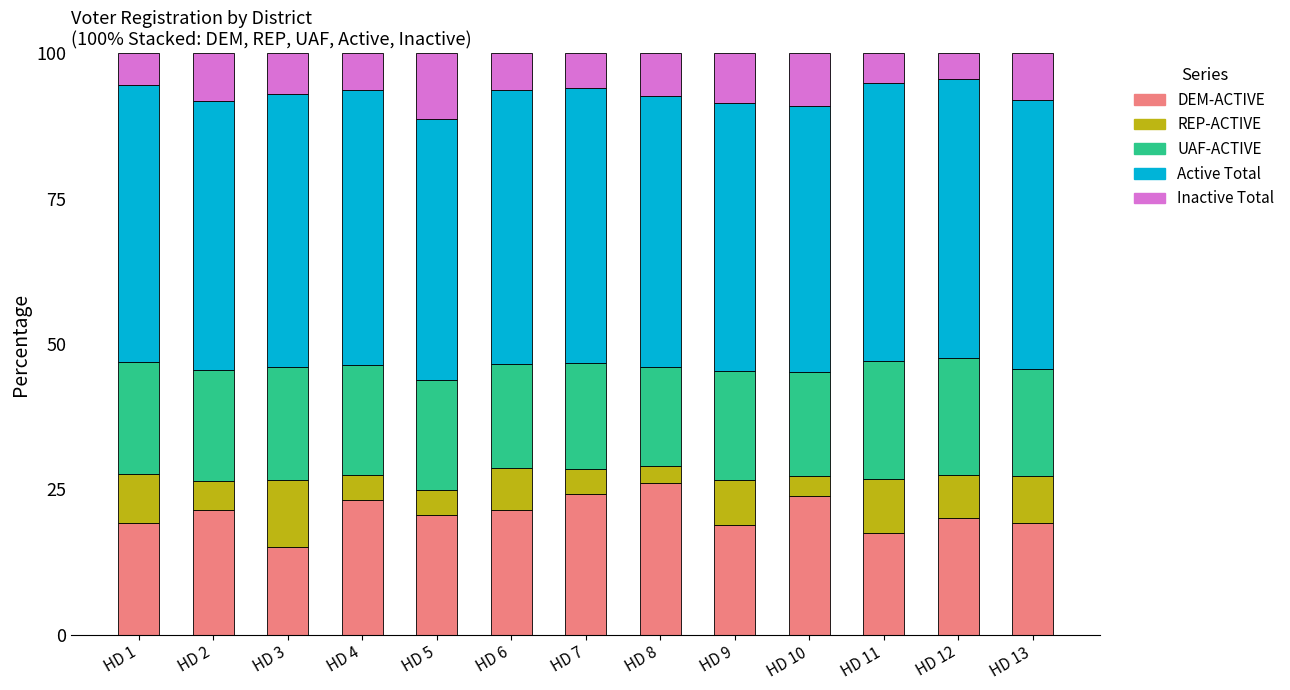

What is the average value of the DEM-ACTIVE series?

20.8